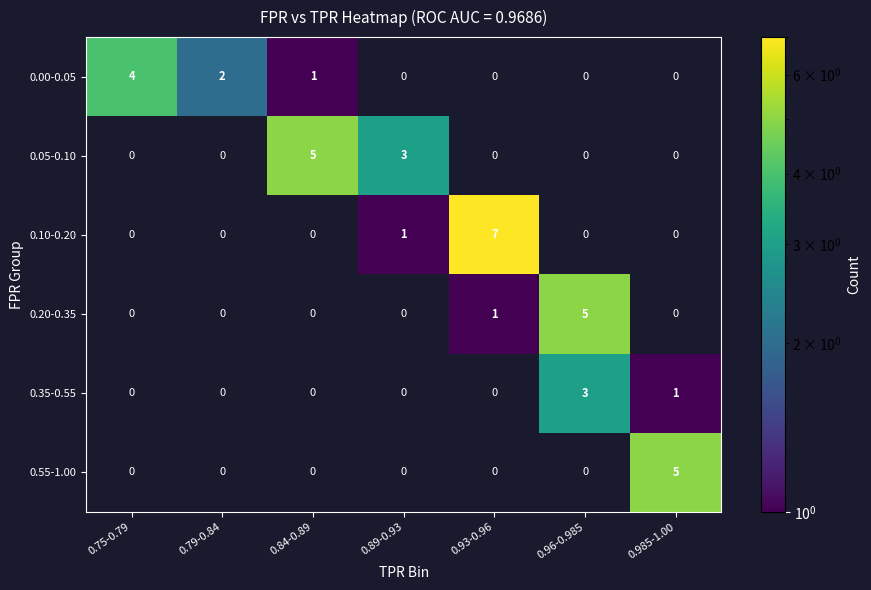

True or false: 0.20-0.35 has a value of 5 at 0.96-0.985.

True